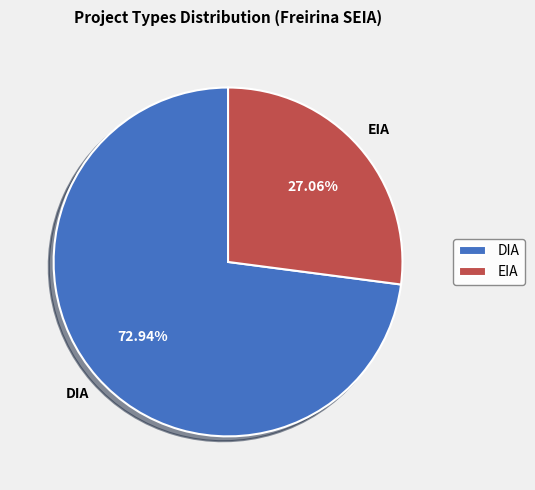

To the nearest percent, what is the average slice percentage?

50%